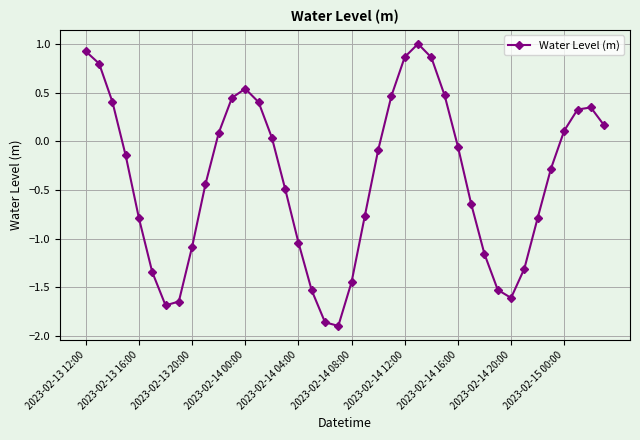

What is the difference between the second highest and minimum values?

2.8